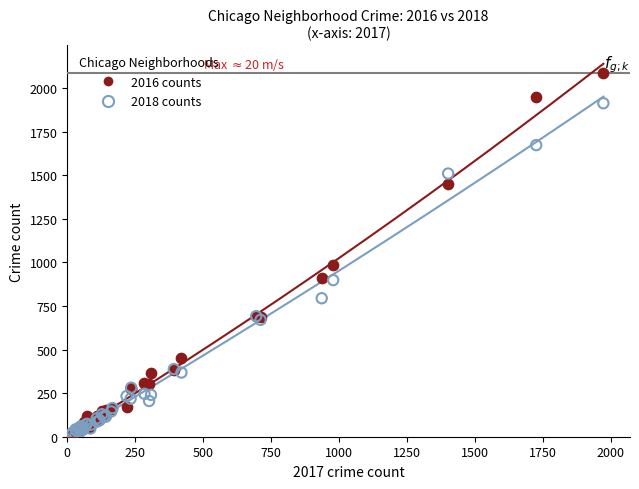

Which series contains the highest Y value?

2016 counts